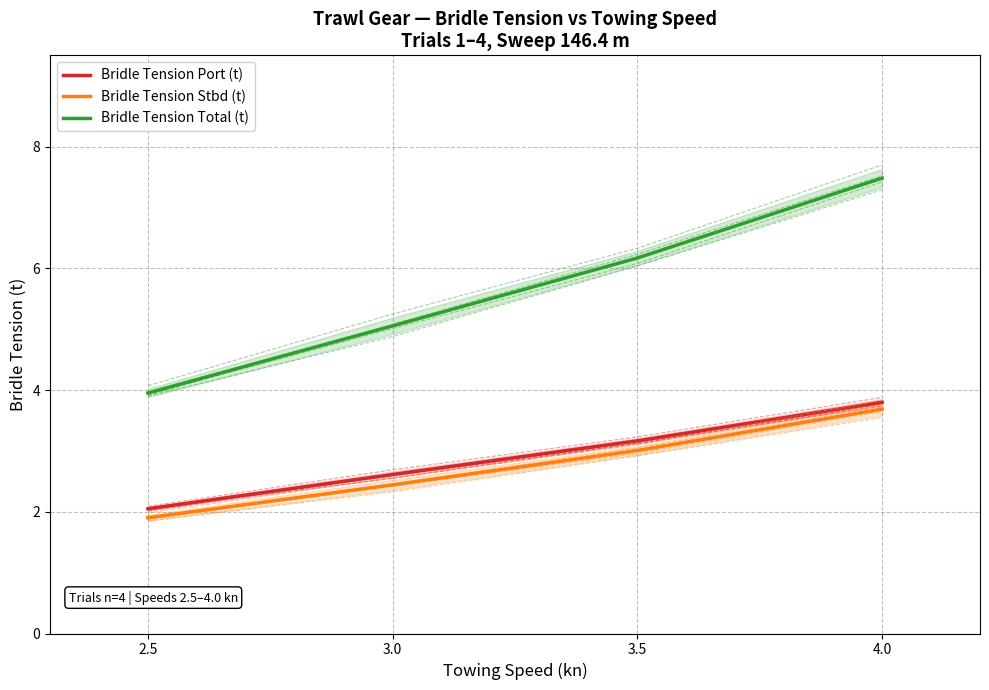

Reading left to right, transcribe all the data shown in this chart.

Bridle Tension Port (t): 2.5=2.0	3.0=2.6	3.5=3.2	4.0=3.8
Bridle Tension Stbd (t): 2.5=1.9	3.0=2.4	3.5=3.0	4.0=3.7
Bridle Tension Total (t): 2.5=4.0	3.0=5.1	3.5=6.2	4.0=7.5